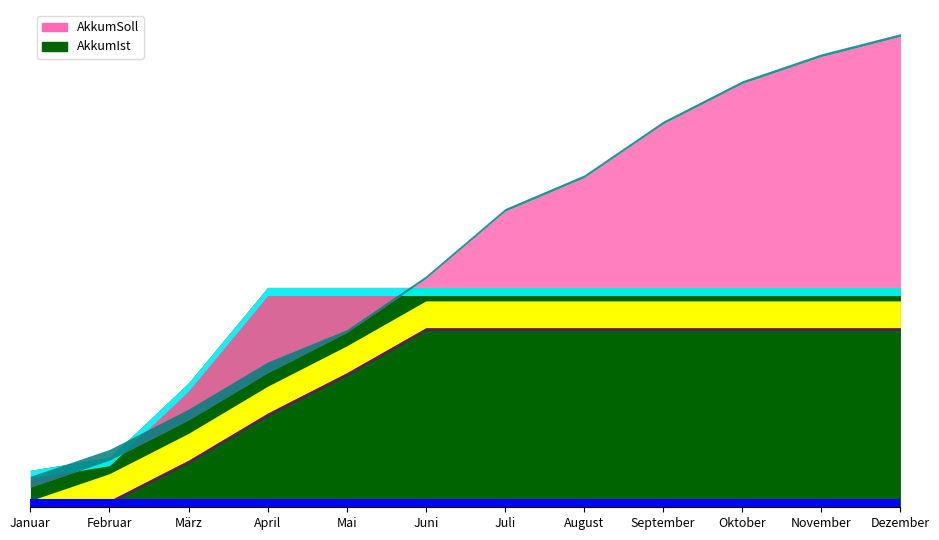

Which series changed the most between Juli and August?

AkkumSoll